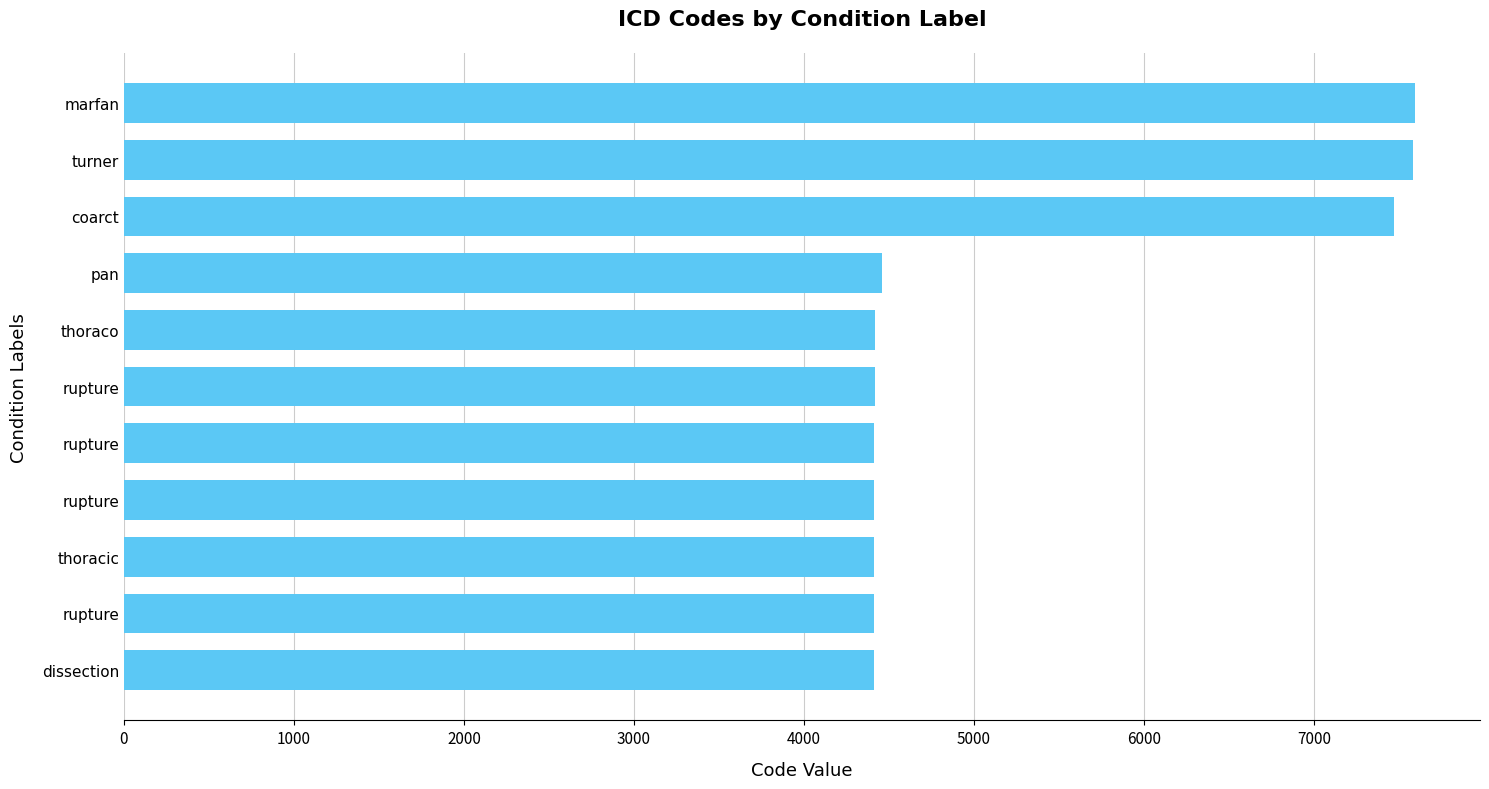

How many distinct data groups are displayed?

1